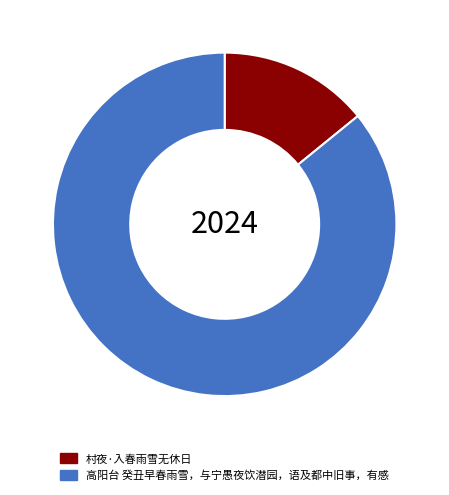

Which slice is the smallest?

村夜·入春雨雪无休日